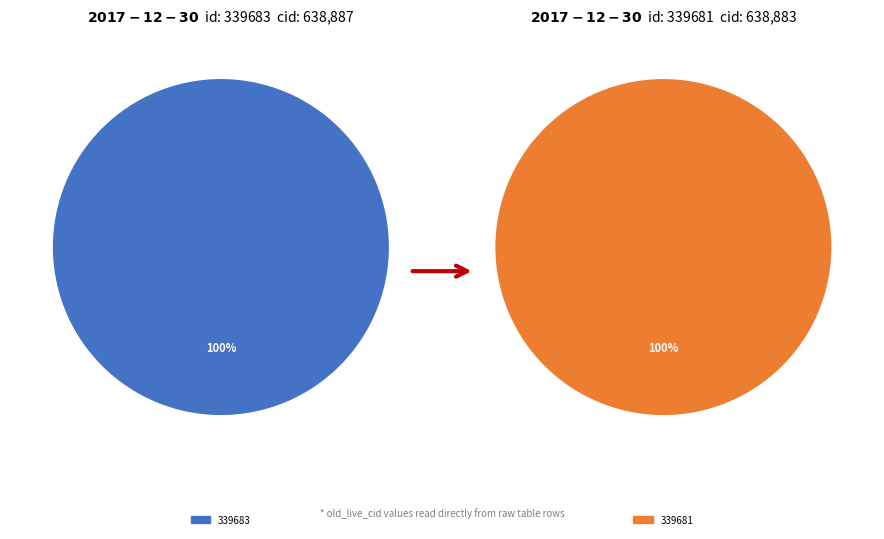

How much of the chart is everything except 339683?

50.0%